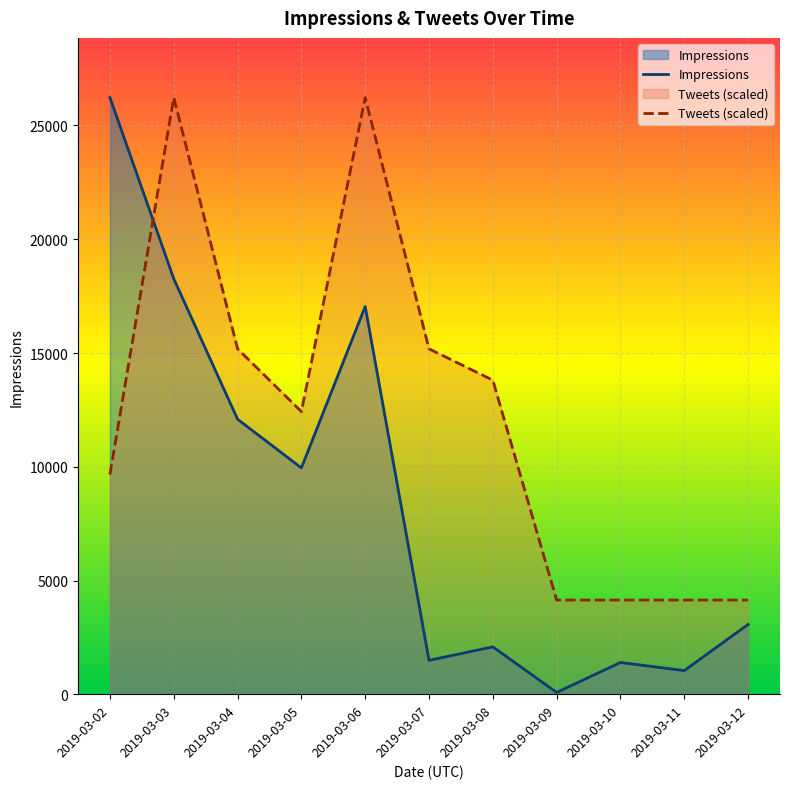

What is the value of the Tweets (scaled) point at the 1st from the left?

9662.9